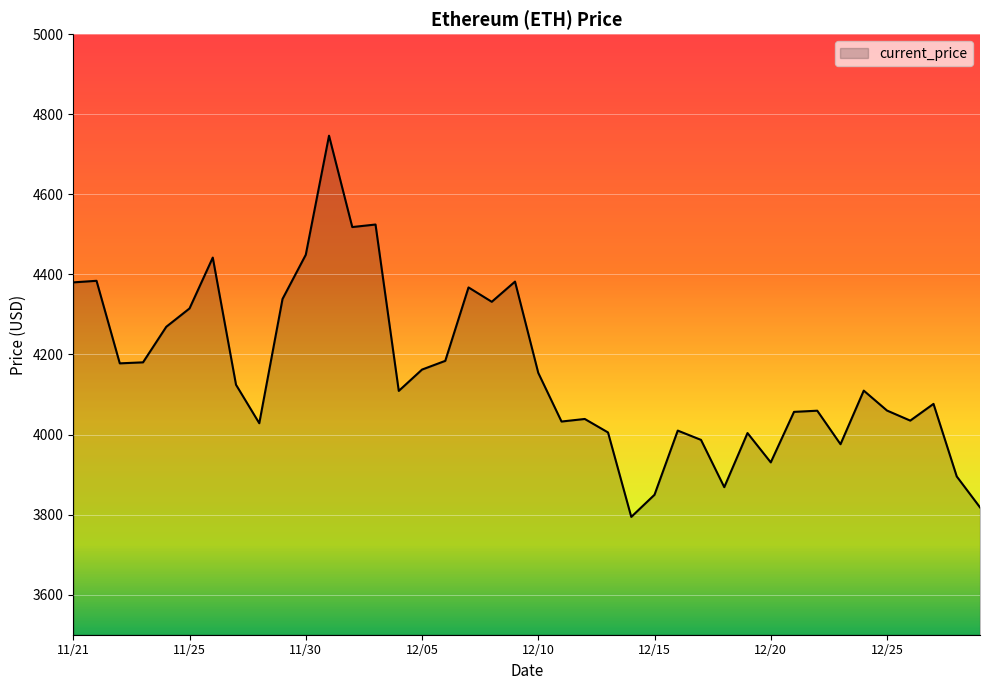

What is the difference between the maximum and minimum values?

952.1